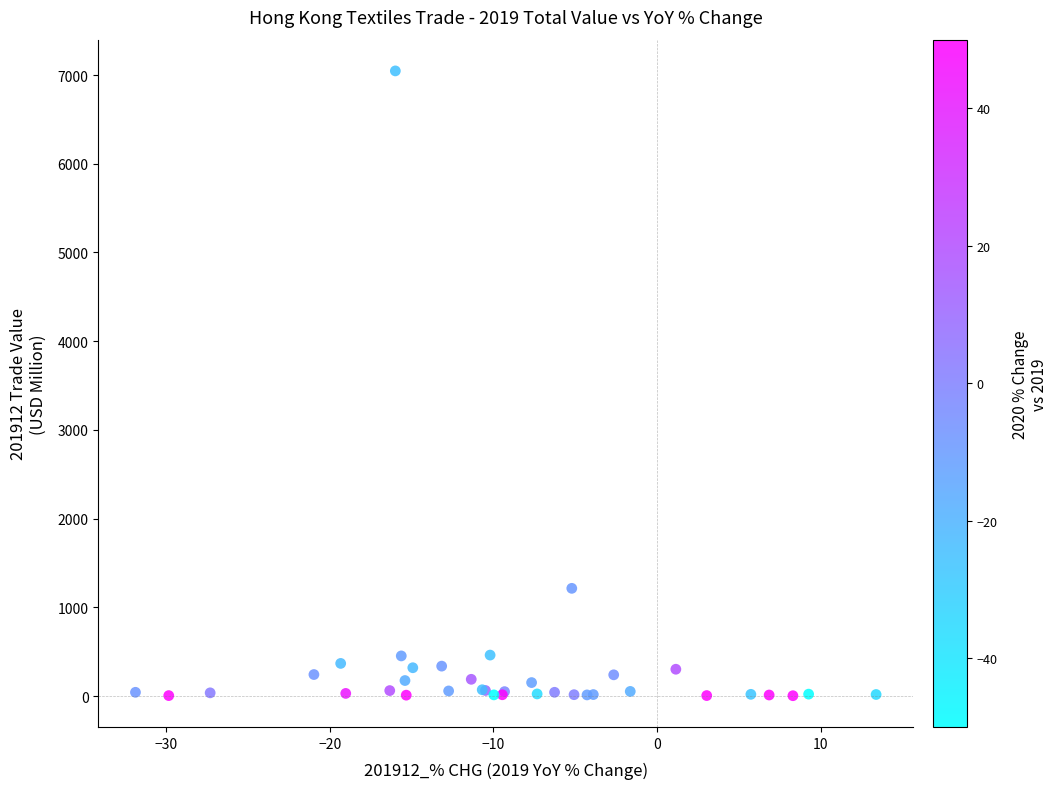

What Y value in the scatter plot is closest to 3524?

1213.8